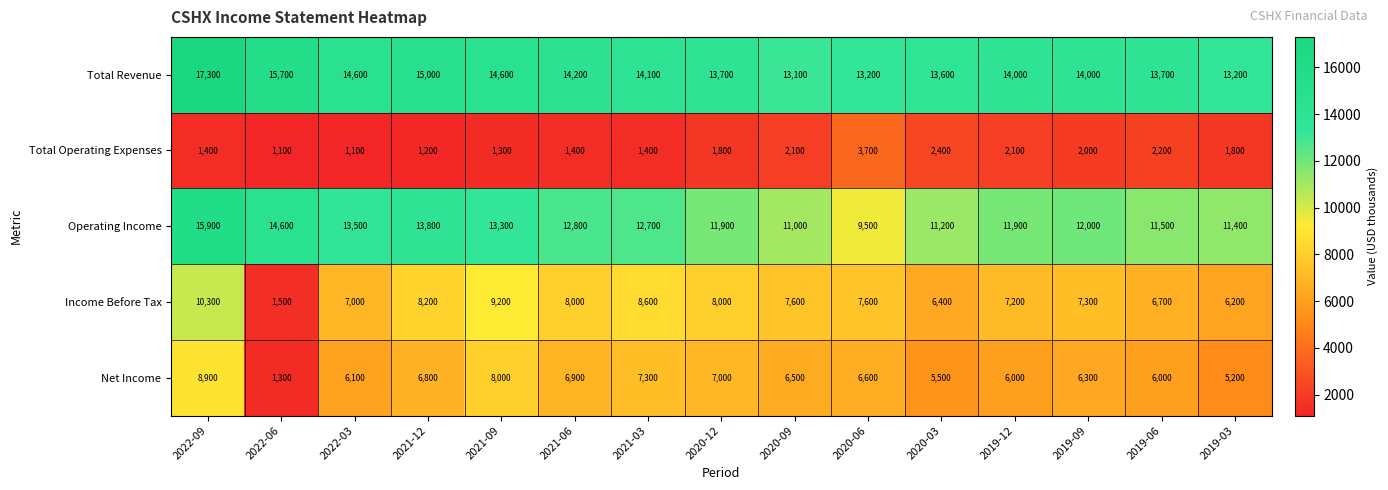

Which series has the largest range (max minus min)?

Income Before Tax